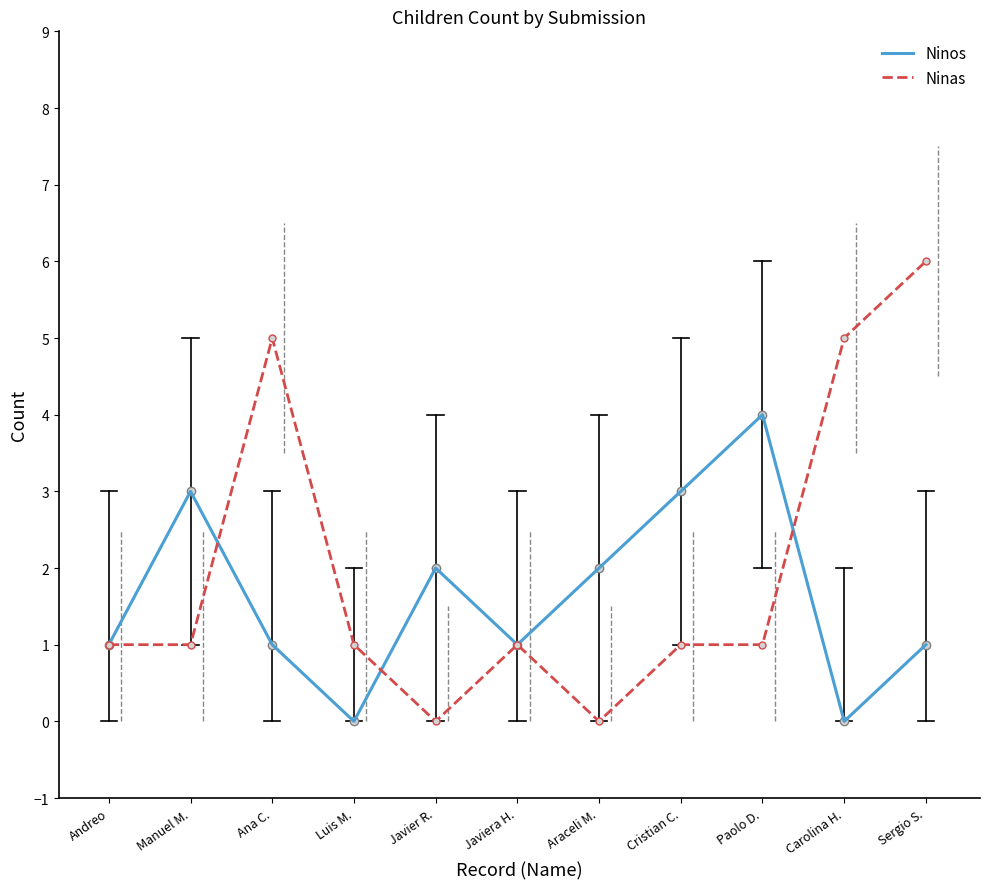

The value of Ninos at Paolo D. is 1. True or false?

False